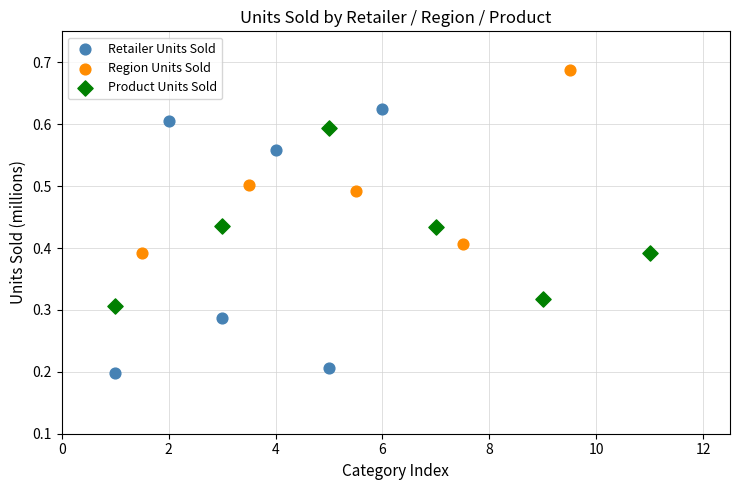

Which series reaches the maximum Y coordinate?

Region Units Sold